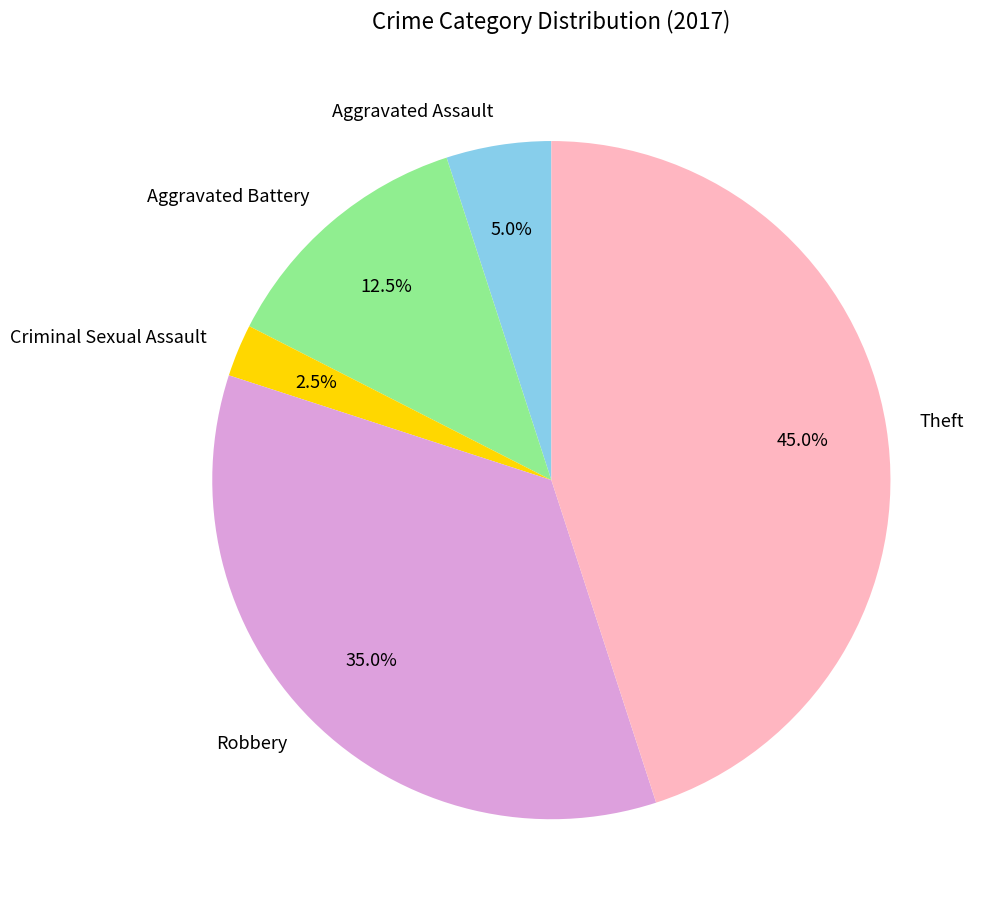

Is Aggravated Battery the majority of the pie?

No